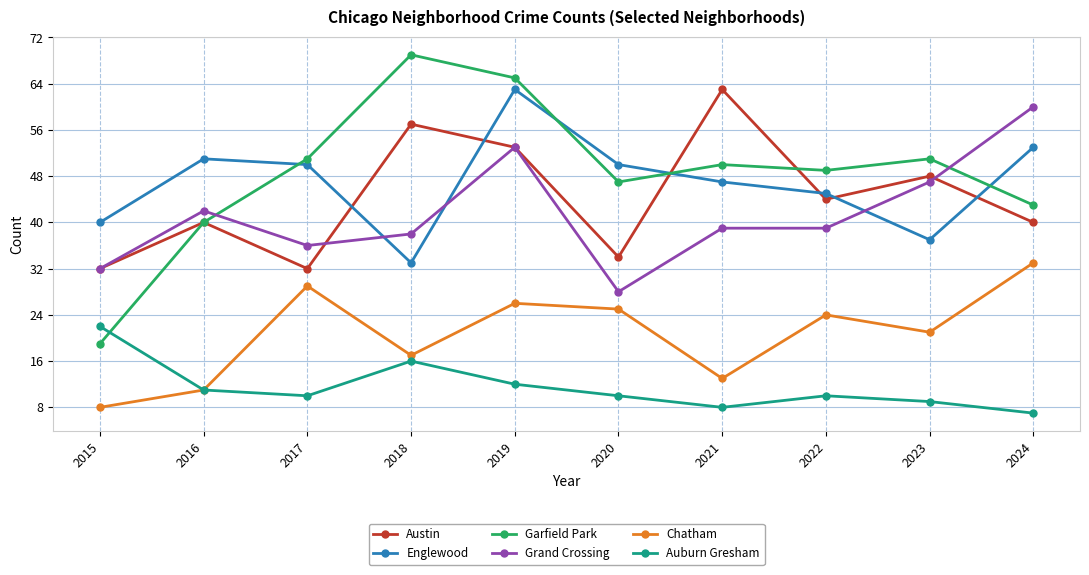

What is the value of the Auburn Gresham point at the 1st from the left?

22